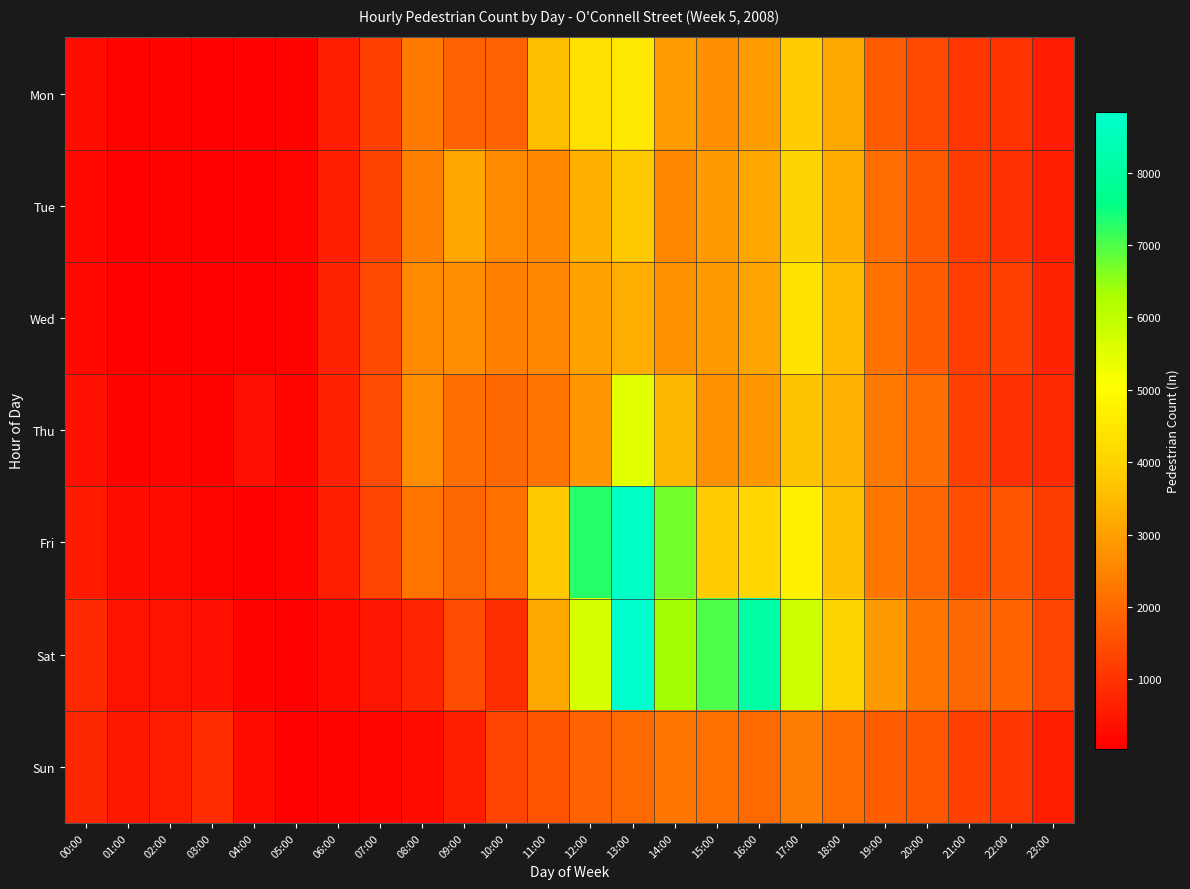

Which series has the largest total across all categories?

Sat